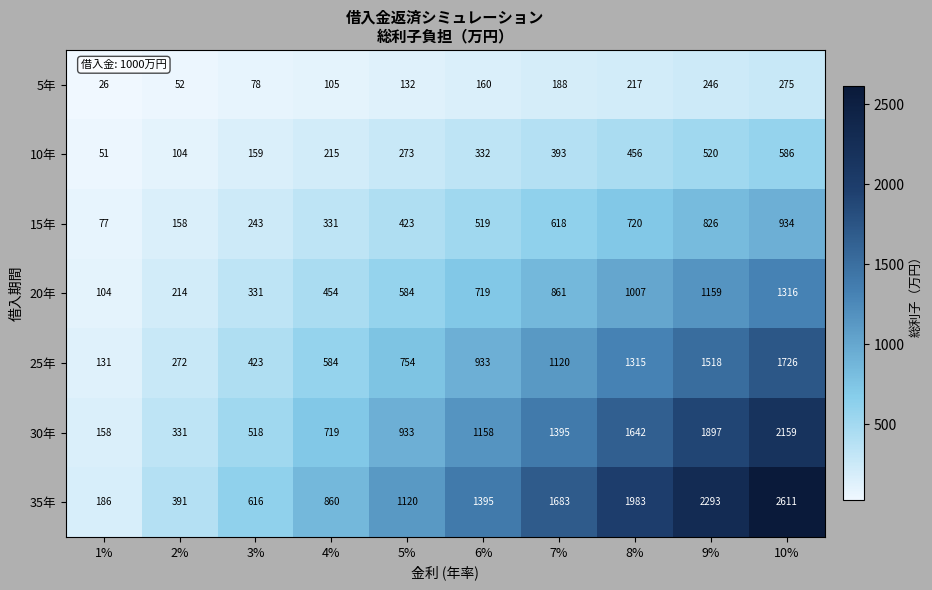

Which series changed the most between 1% and 5%?

35年